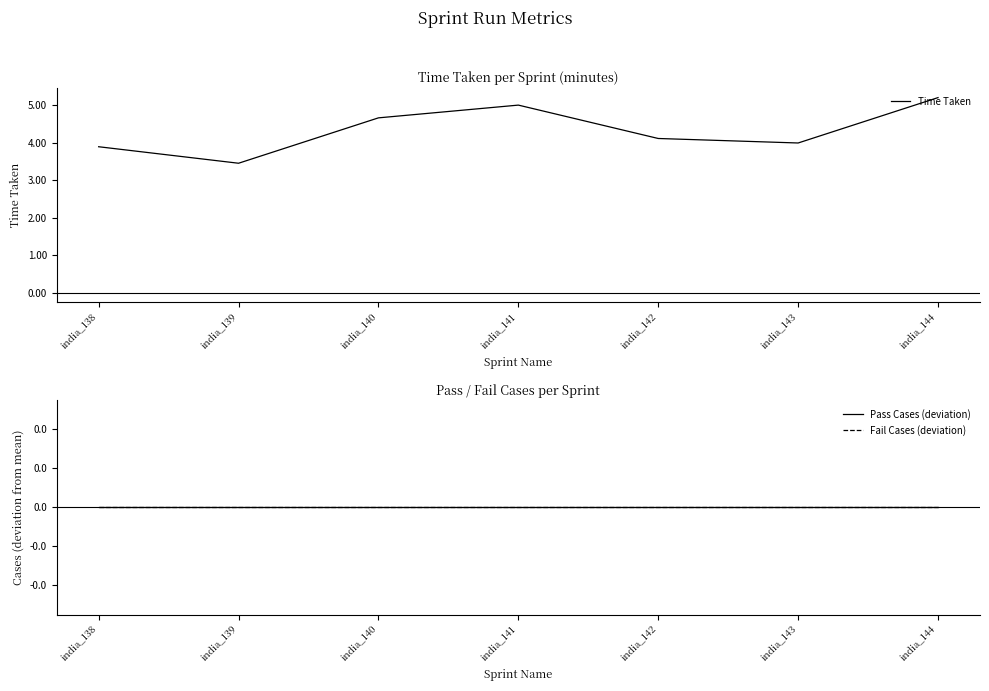

At how many categories does at least one series exceed 0?

7